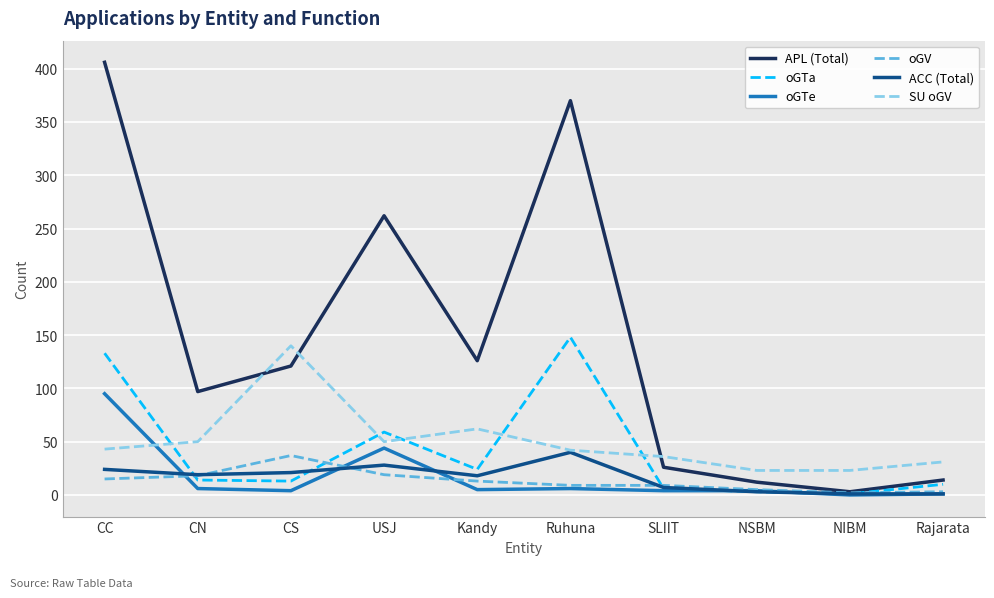

What are all the series names shown in the legend?

APL (Total), oGTa, oGTe, oGV, ACC (Total), SU oGV